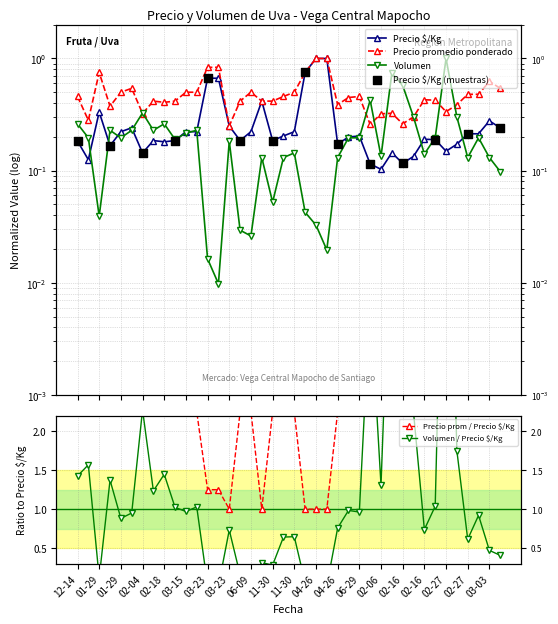

Which series has the widest spread of Y values?

Volumen